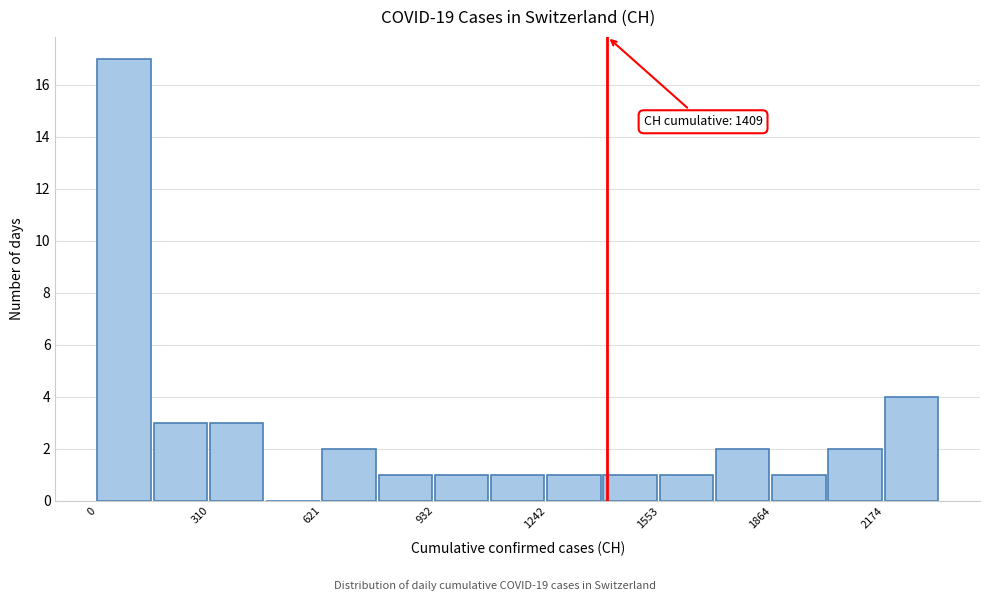

Read against the x-axis, roughly where is the centre of the tallest bar?

50